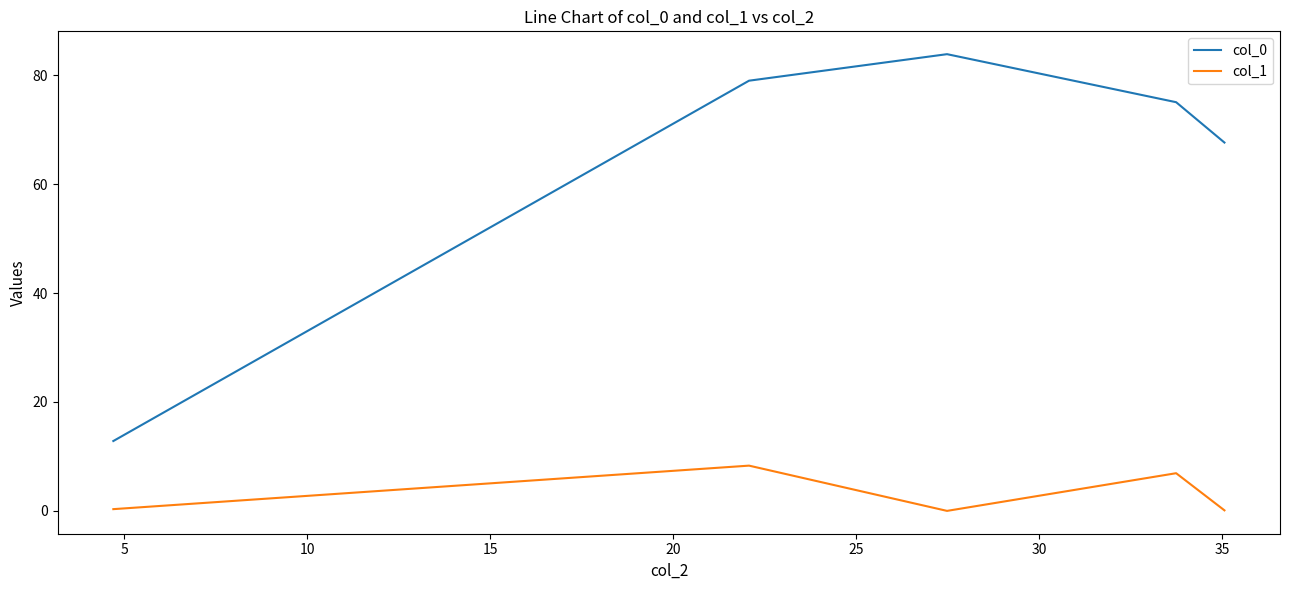

Which series has the largest range (max minus min)?

col_0